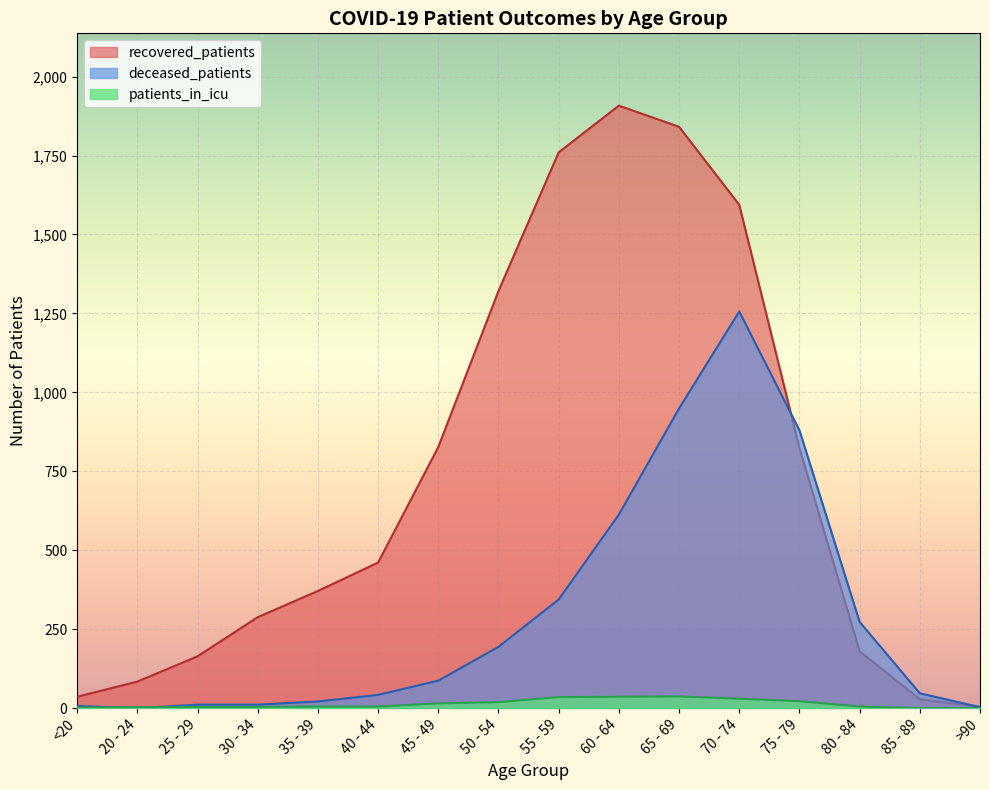

Which series changed the most between 45 - 49 and 70 - 74?

deceased_patients